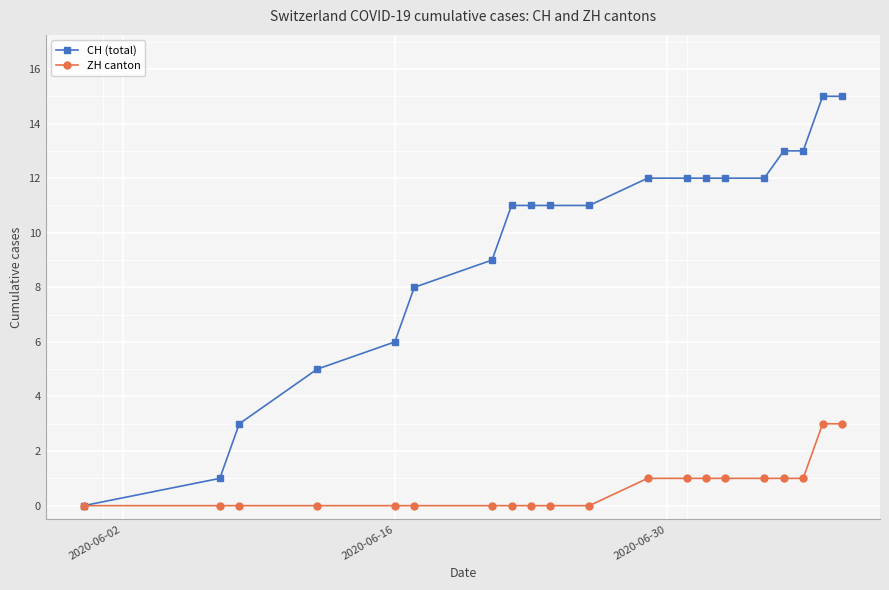

Count the number of categories in the chart.

20